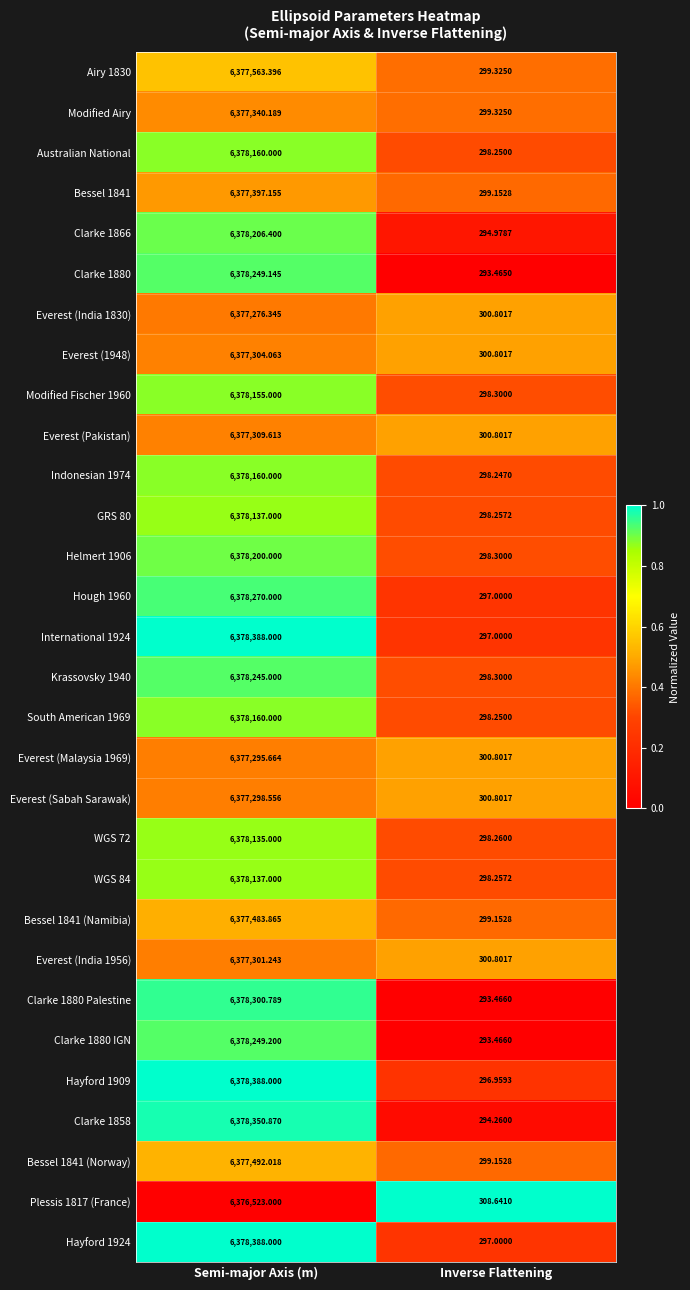

At which label is Everest (India 1956) closest to 3188801?

Inverse Flattening